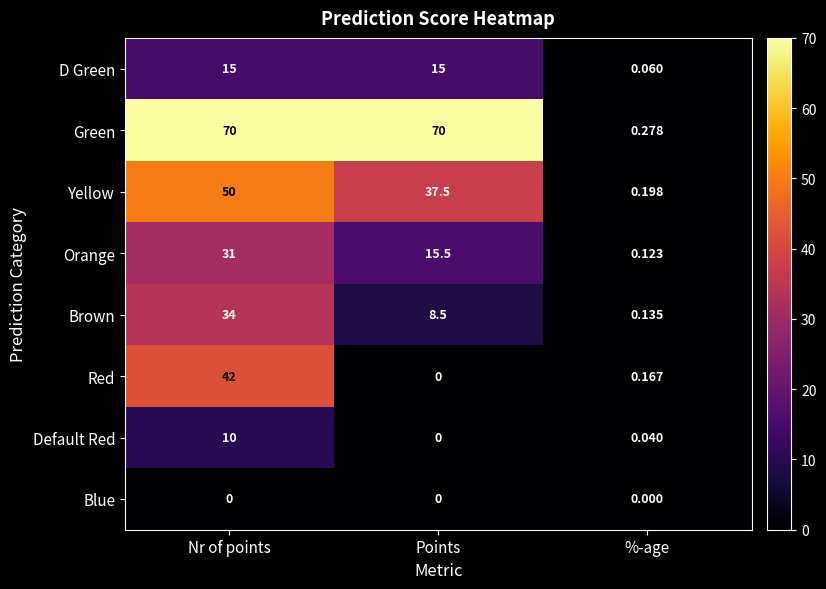

List the series in order of their peak value, lowest first.

Blue, Default Red, D Green, Orange, Brown, Red, Yellow, Green